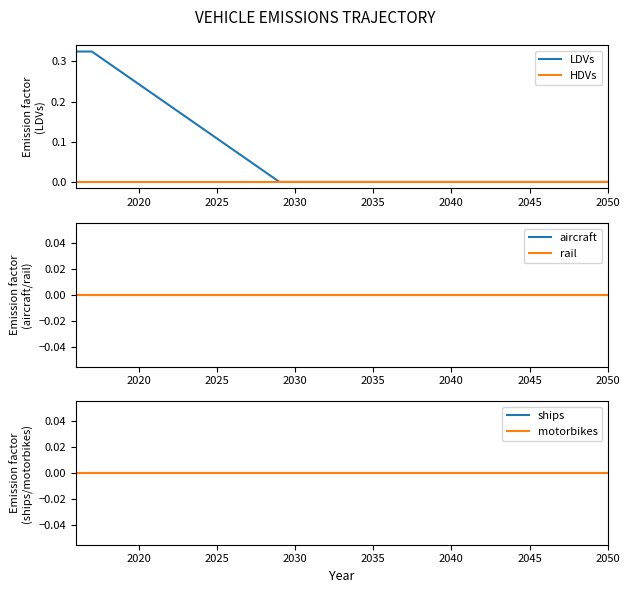

List the series in order of their peak value, lowest first.

HDVs, aircraft, rail, ships, motorbikes, LDVs